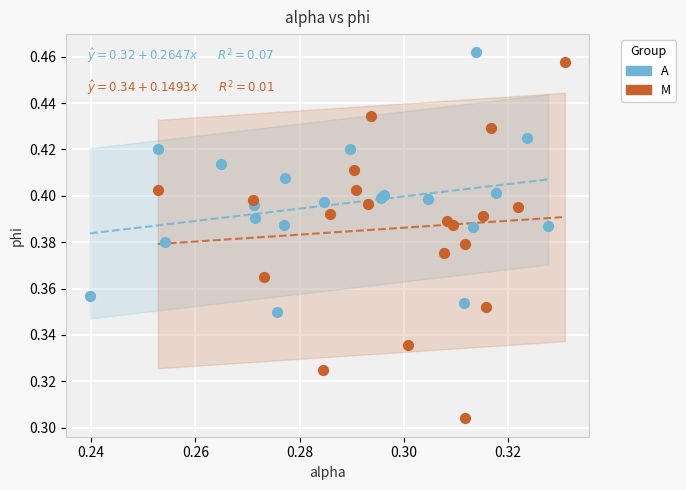

Which series has the widest spread of Y values?

M